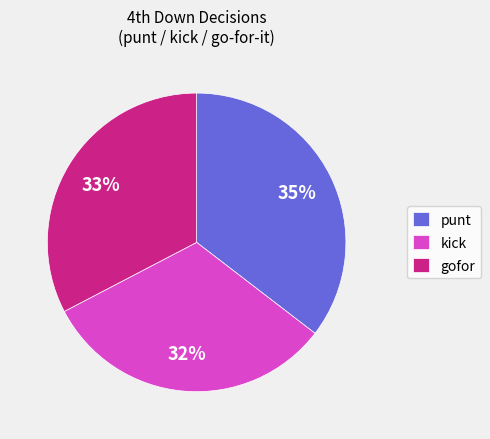

Is it true that gofor is 33% of the pie?

True